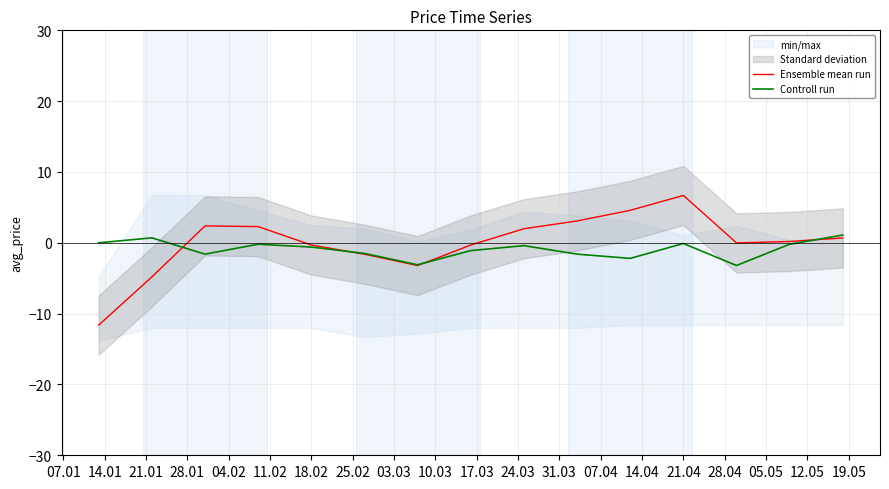

The Ensemble mean run series shows -0.3 at 18.02. True or false?

True